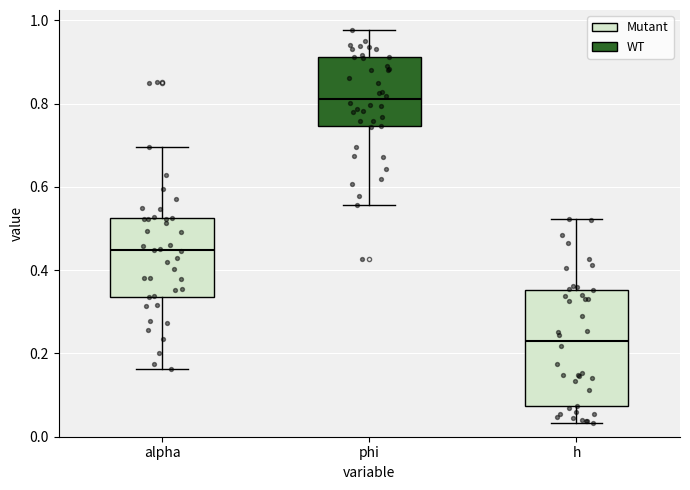

Comparing the boxes themselves (not the whiskers), which one is the tallest?

h